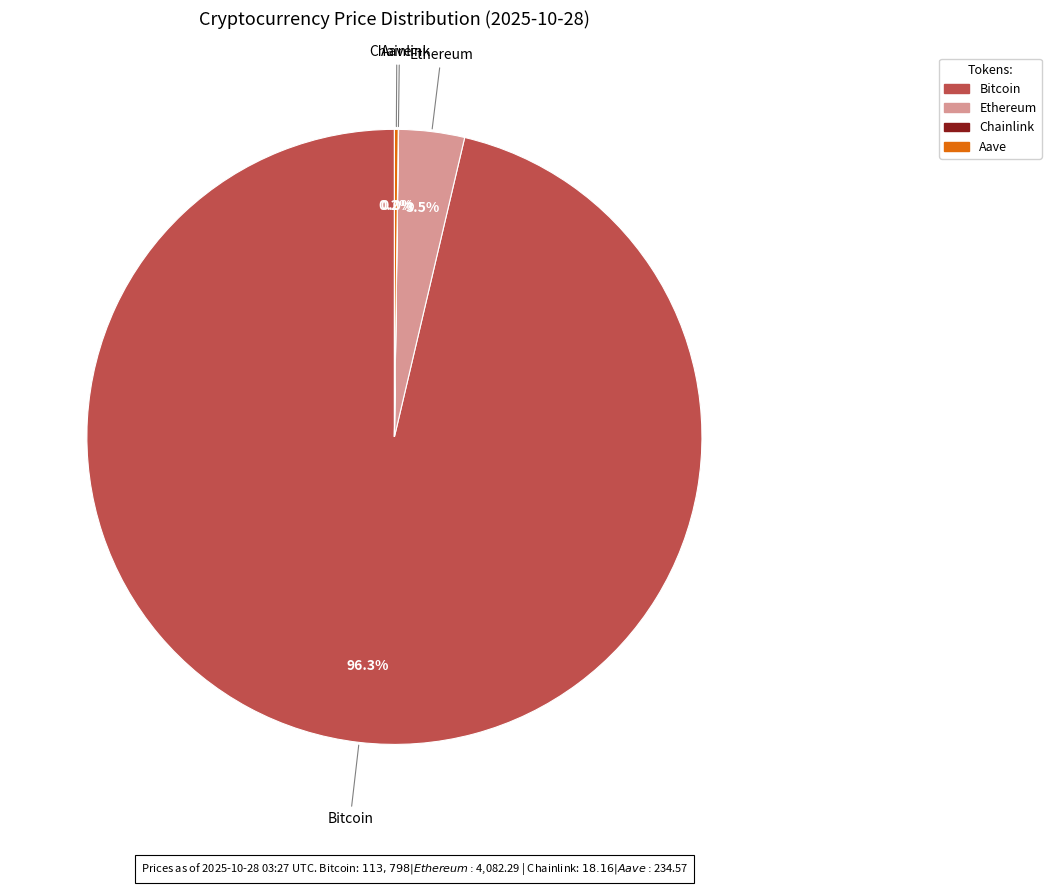

Does Bitcoin account for over 50% of the chart?

Yes